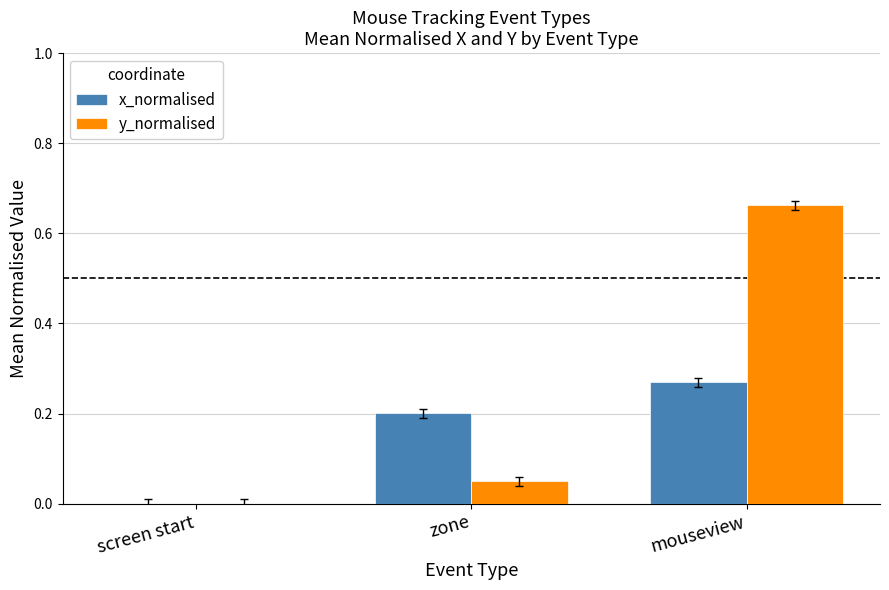

Is the value of x_normalised at mouseview greater than the value of y_normalised at zone?

Yes